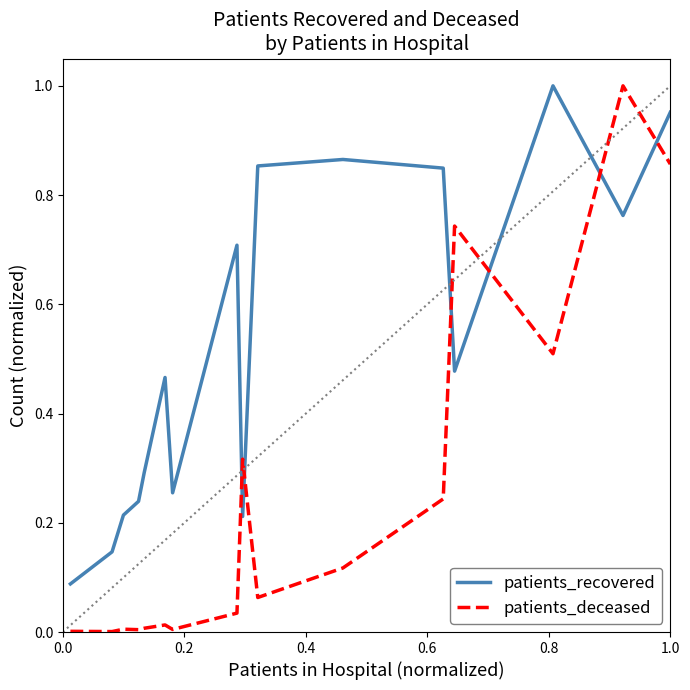

Which series has the widest spread of values?

patients_deceased